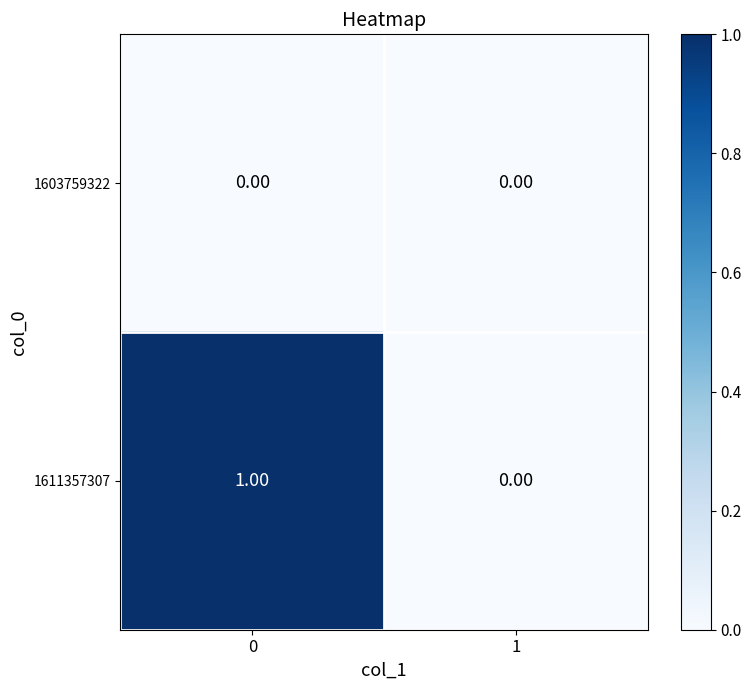

What is the spread (max minus min) of values at 0?

1